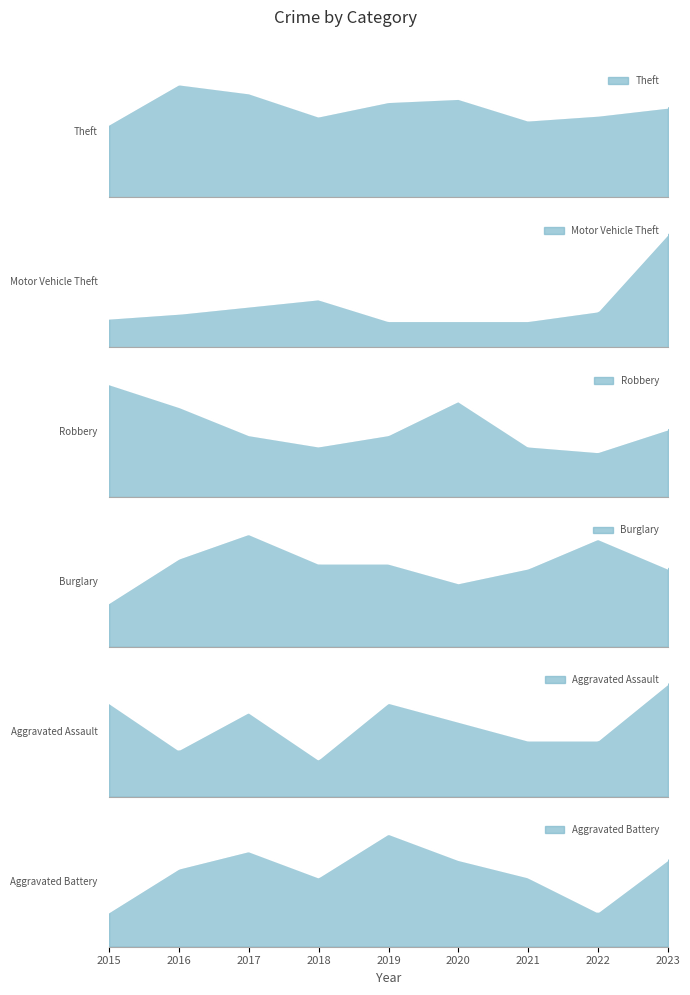

Which series has the largest total across all categories?

Theft